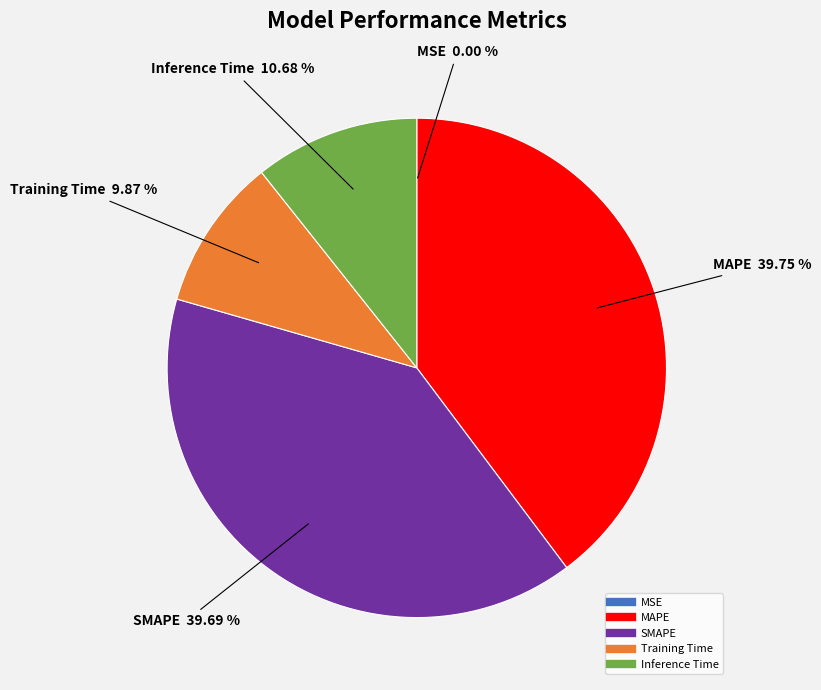

Combined, do SMAPE and Inference Time account for over 50%?

Yes